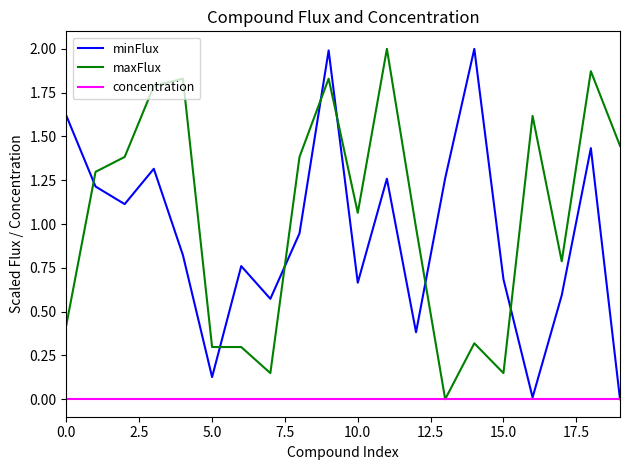

Which series has the largest total across all categories?

maxFlux